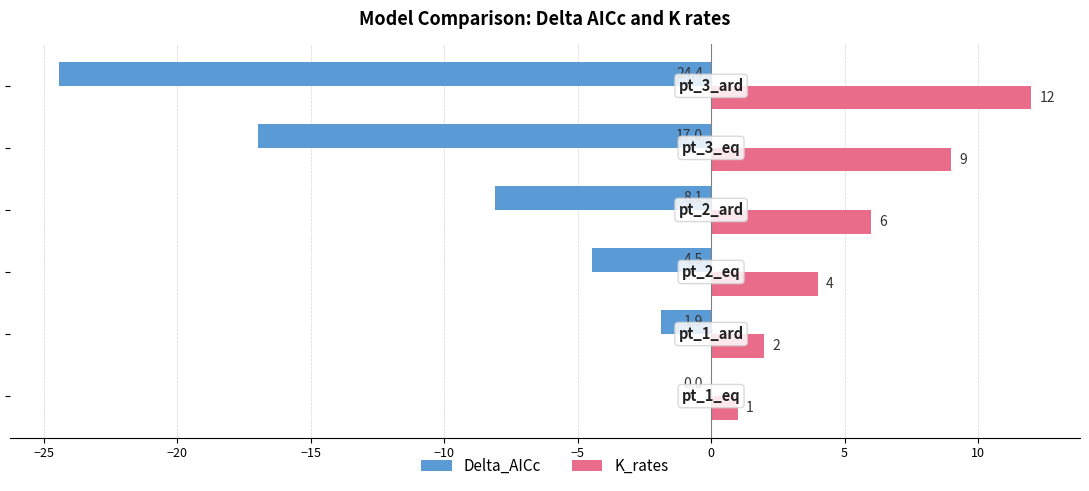

Which series has the largest total across all categories?

K_rates